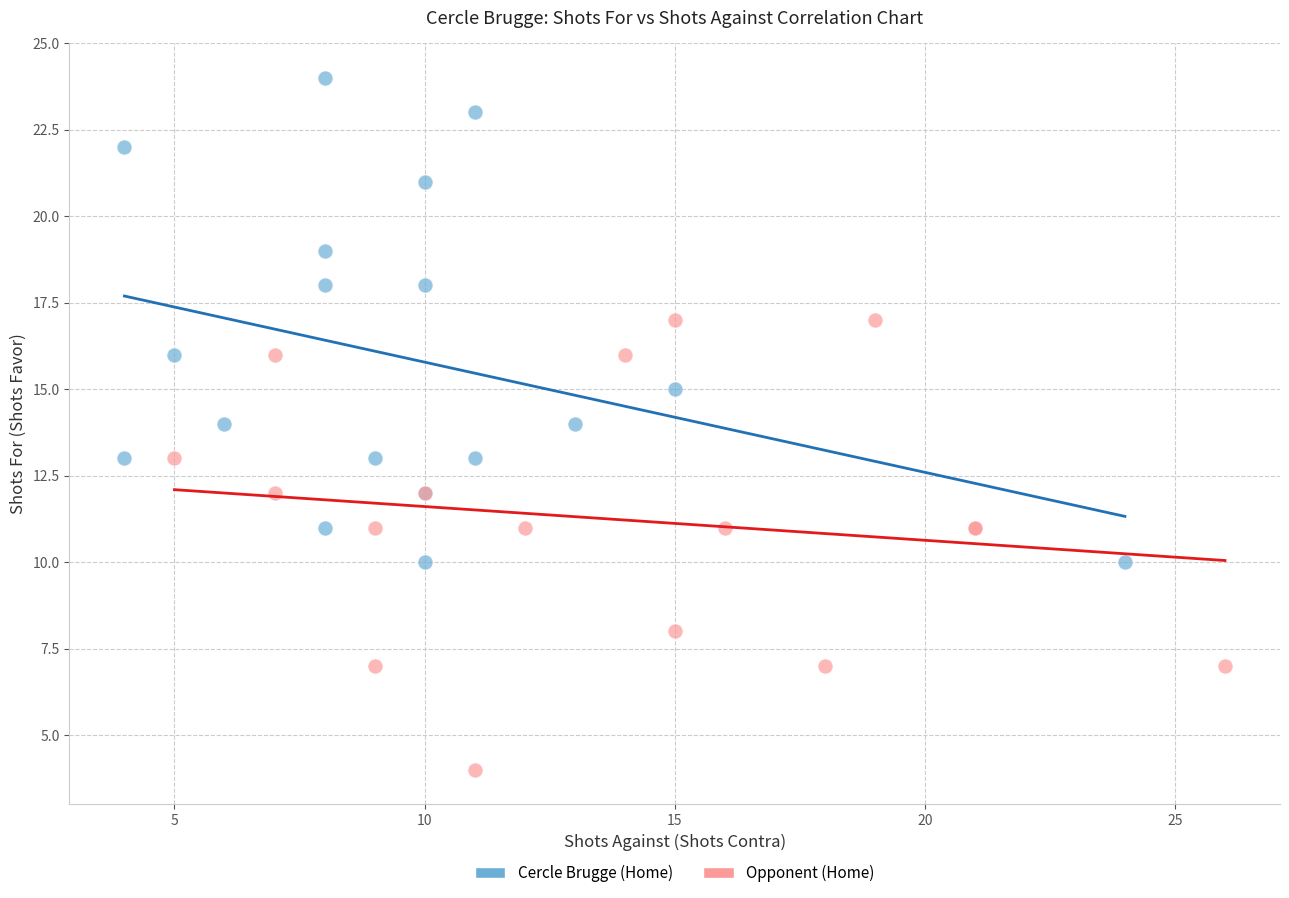

Which series contains the lowest Y value?

Opponent (Home)